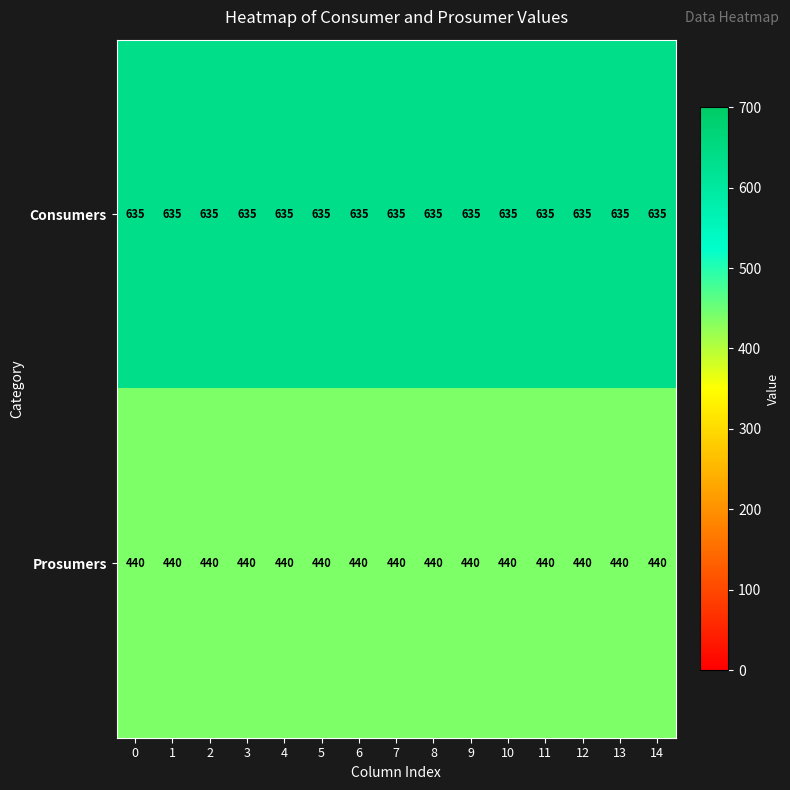

How many data points does each series have?

15